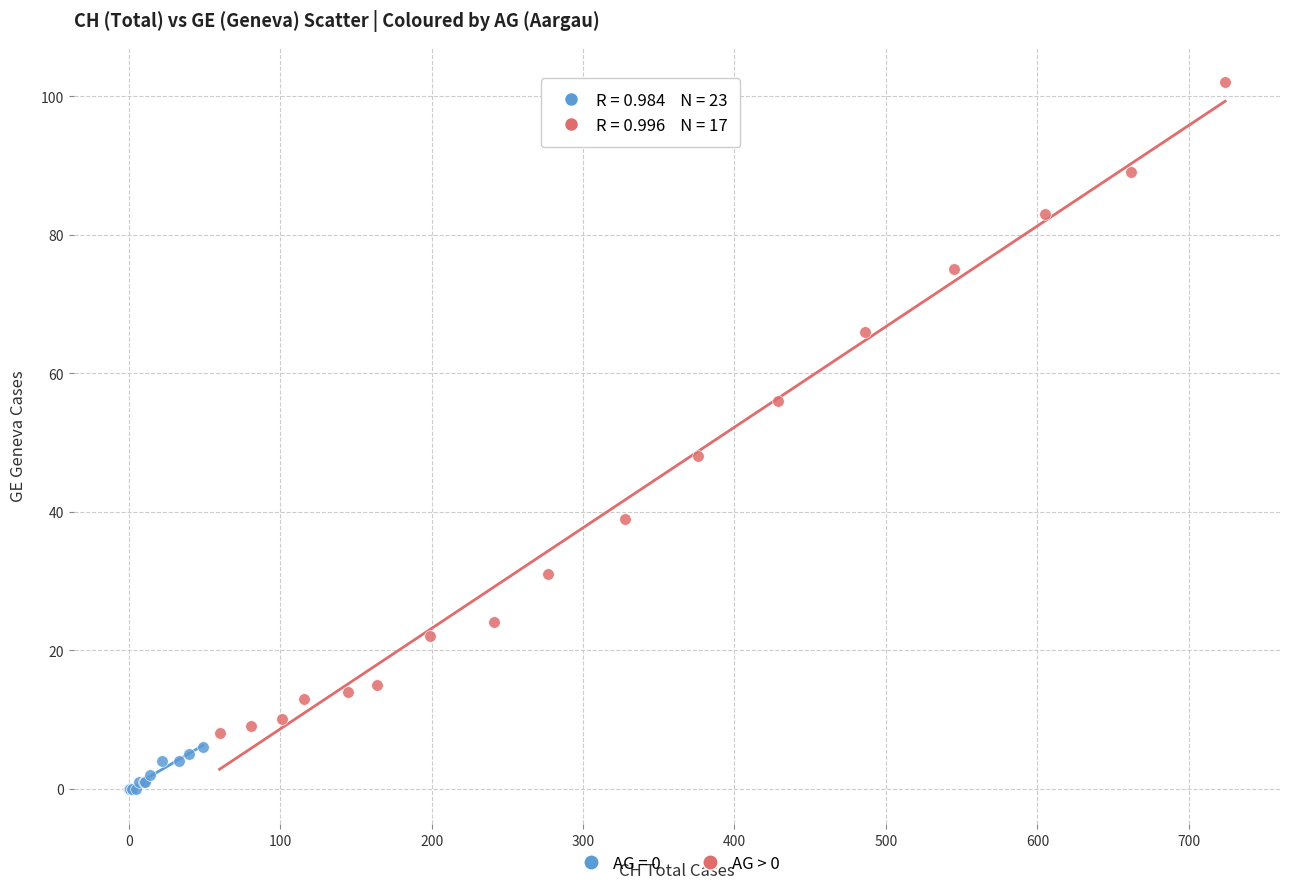

Which series has the widest spread of Y values?

AG > 0